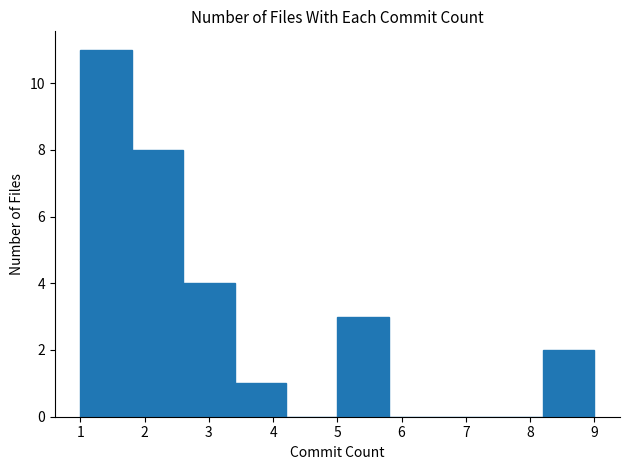

Reading left to right, list every bar in this chart as the range it spans on the x-axis followed by its height. The values are not printed on the chart, so give them approximately, as read against the axis.

1.0 to 1.8: 11
1.8 to 2.6: 8
2.6 to 3.4: 4
3.4 to 4.2: 1
4.2 to 5.0: 0
5.0 to 5.8: 3
5.8 to 6.6: 0
6.6 to 7.4: 0
7.4 to 8.2: 0
8.2 to 9.0: 2